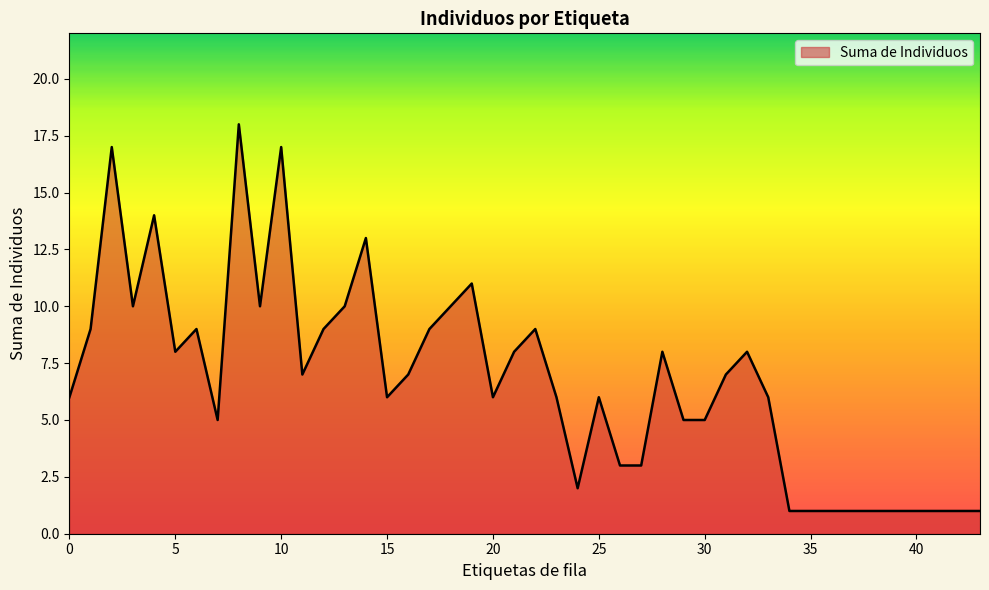

Reading left to right, transcribe all the data shown in this chart.

0=6	1=9	2=17	3=10	4=14	5=8	6=9	7=5	8=18	9=10	10=17	11=7	12=9	13=10	14=13	15=6	16=7	17=9	18=10	19=11	20=6	21=8	22=9	23=6	24=2	25=6	26=3	27=3	28=8	29=5	30=5	31=7	32=8	33=6	34=1	35=1	38=1	43=1